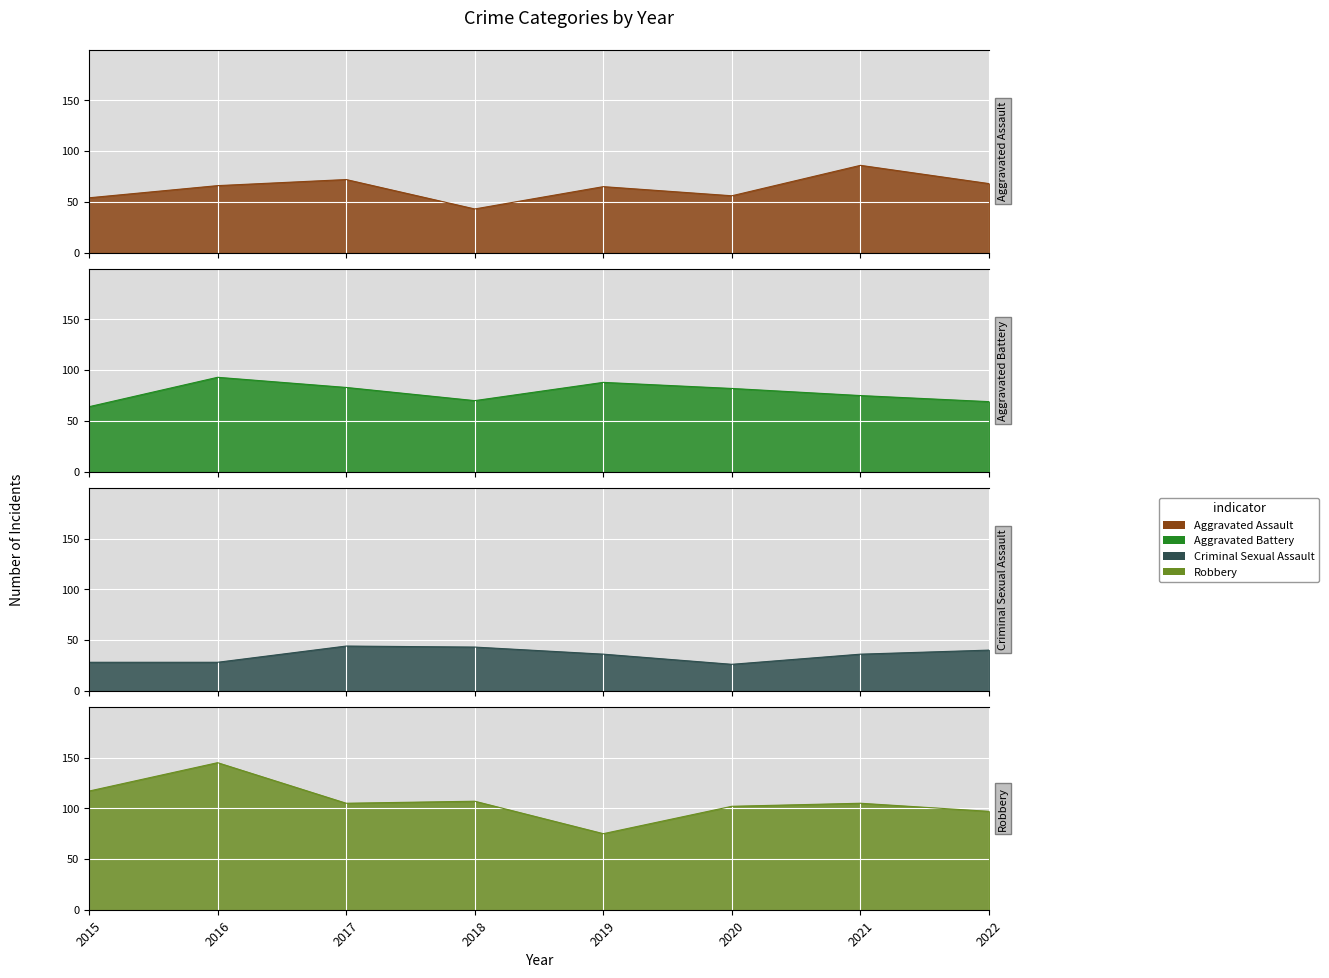

Reading left to right, what are all the values shown in this chart?

Aggravated Assault: 2015=54	2016=66	2017=72	2018=43	2019=65	2020=56	2021=86	2022=68
Aggravated Battery: 2015=64	2016=93	2017=83	2018=70	2019=88	2020=82	2021=75	2022=69
Criminal Sexual Assault: 2015=28	2016=28	2017=44	2018=43	2019=36	2020=26	2021=36	2022=40
Robbery: 2015=117	2016=145	2017=105	2018=107	2019=75	2020=102	2021=105	2022=97